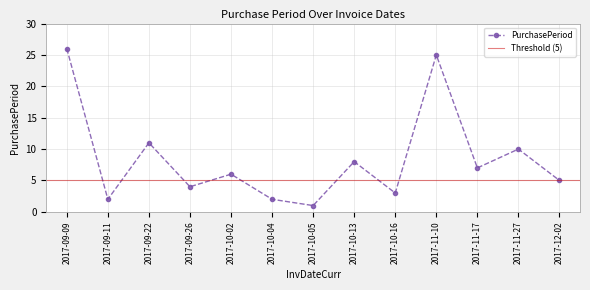

How many data points does each series have?

13